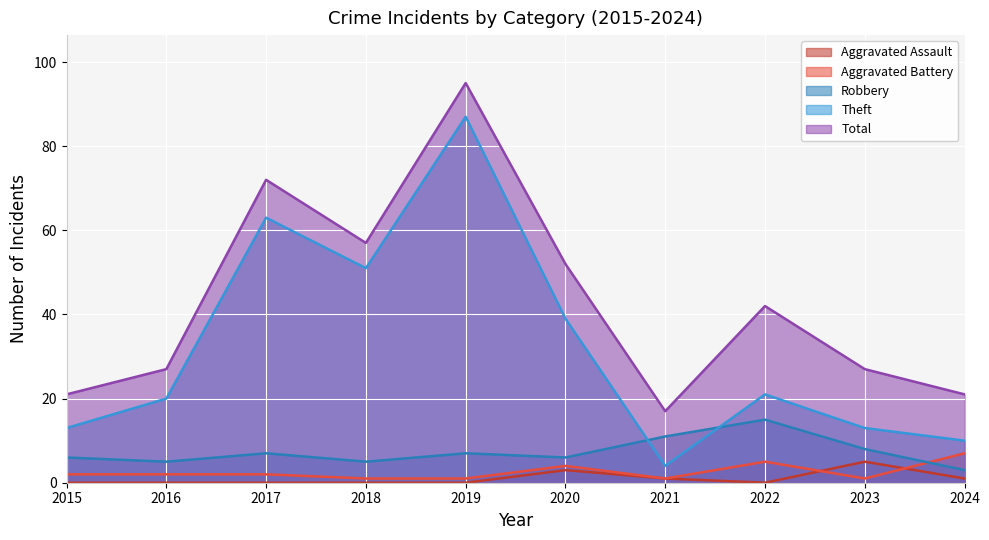

Is it true that Total equals 43 at 2019?

False